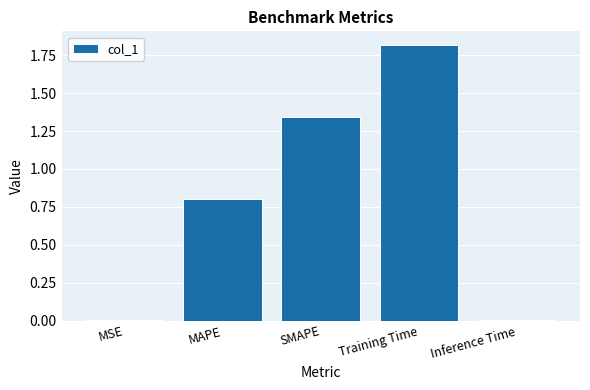

Approximately how many times larger is the value at SMAPE compared to Training Time?

0.7